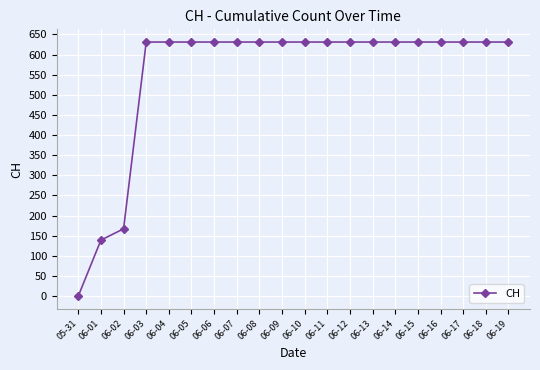

What is the ratio of the value at 06-11 to the value at 06-19?

1.0